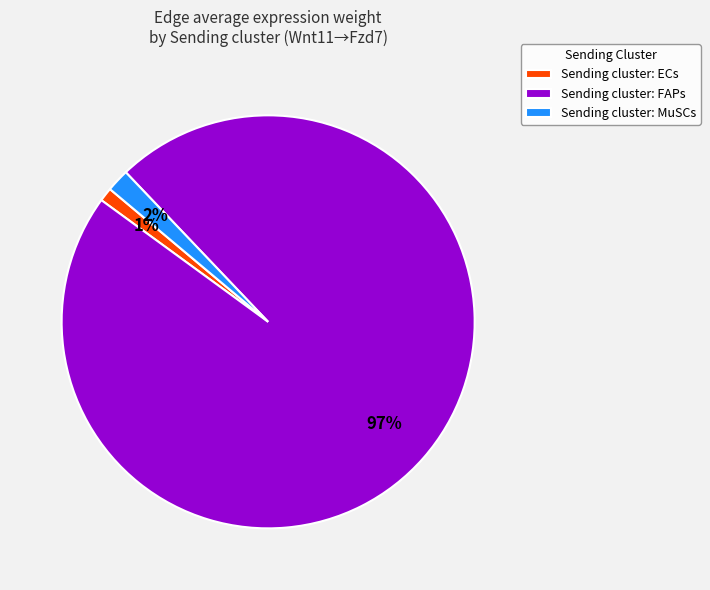

How many slices are in this pie chart?

3